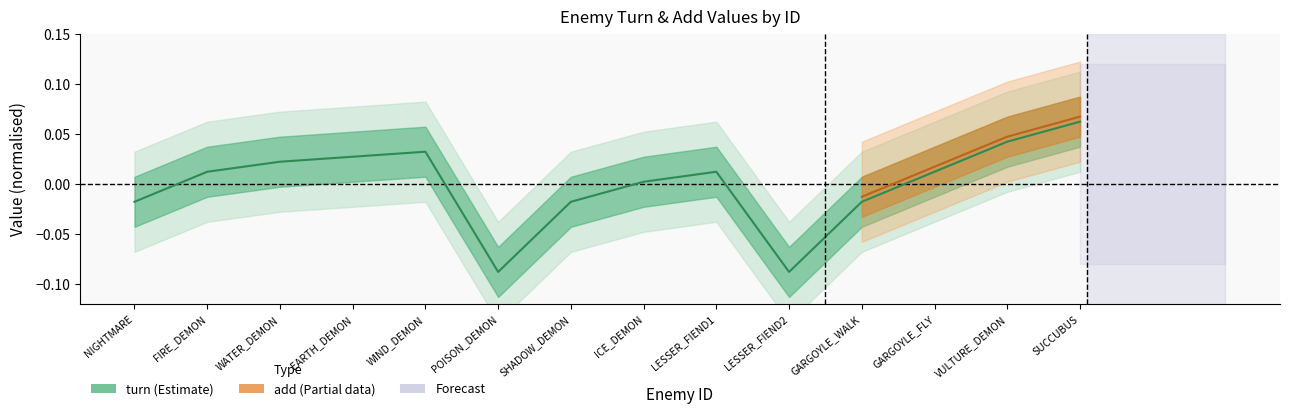

What is the minimum value shown in the chart?

-0.1